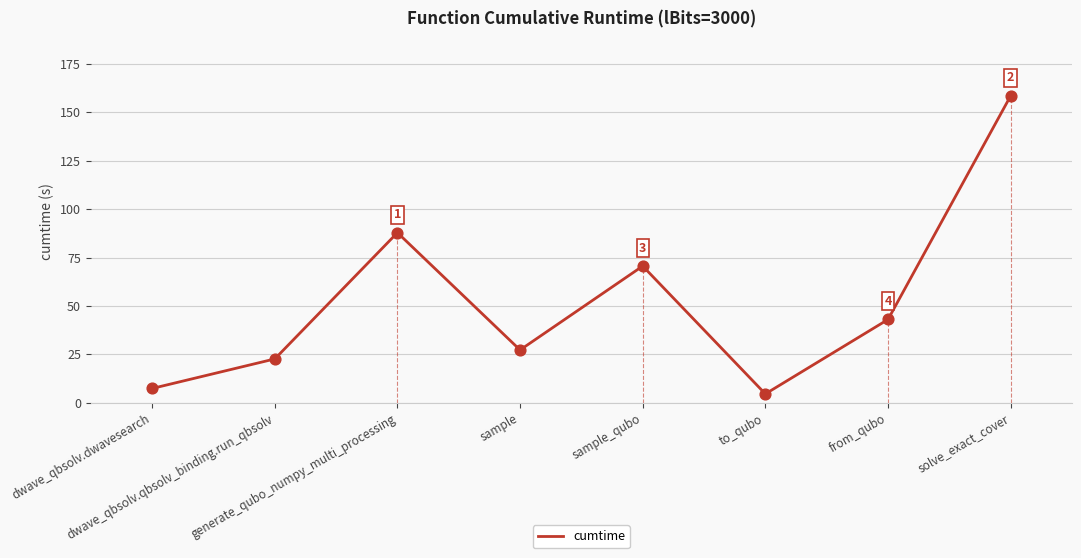

What is the ratio of the value at generate_qubo_numpy_multi_processing to the value at from_qubo?

2.0